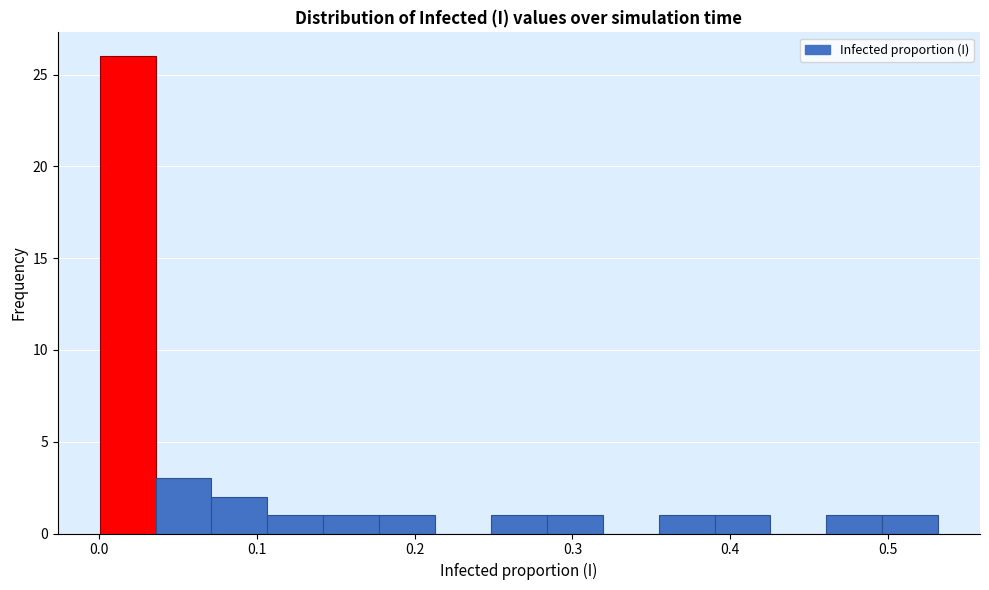

Around what value on the x-axis is the tallest bar? Give the approximate position of its centre, as read against the axis.

0.02